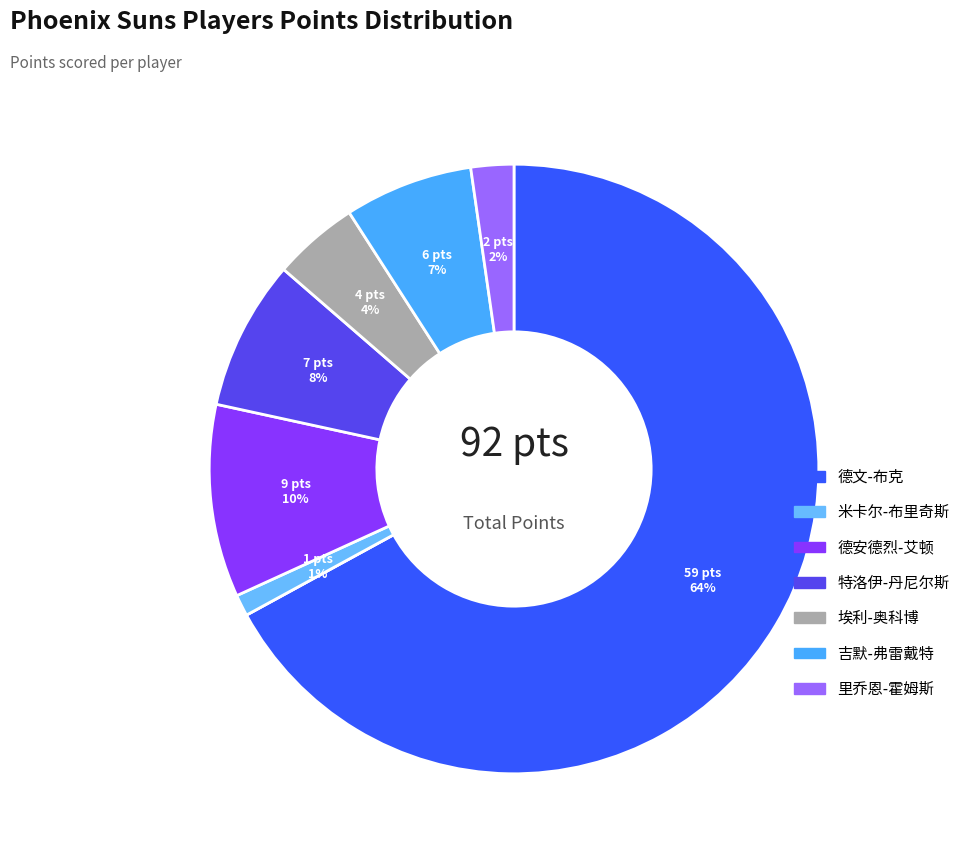

Combined, what portion of the pie is 米卡尔-布里奇斯 and 里乔恩-霍姆斯?

3.4%